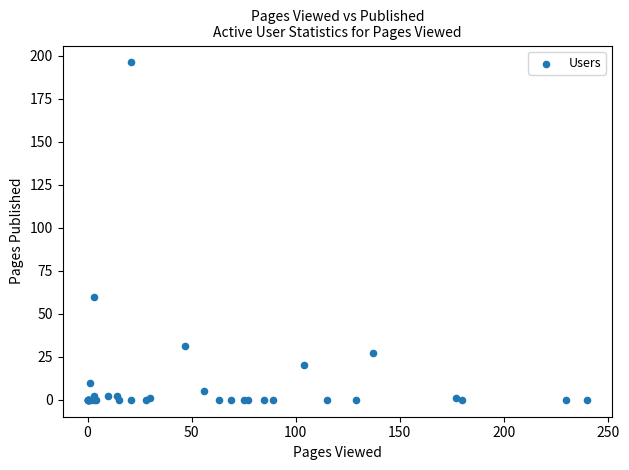

What Y value in the scatter plot is closest to 98?

60